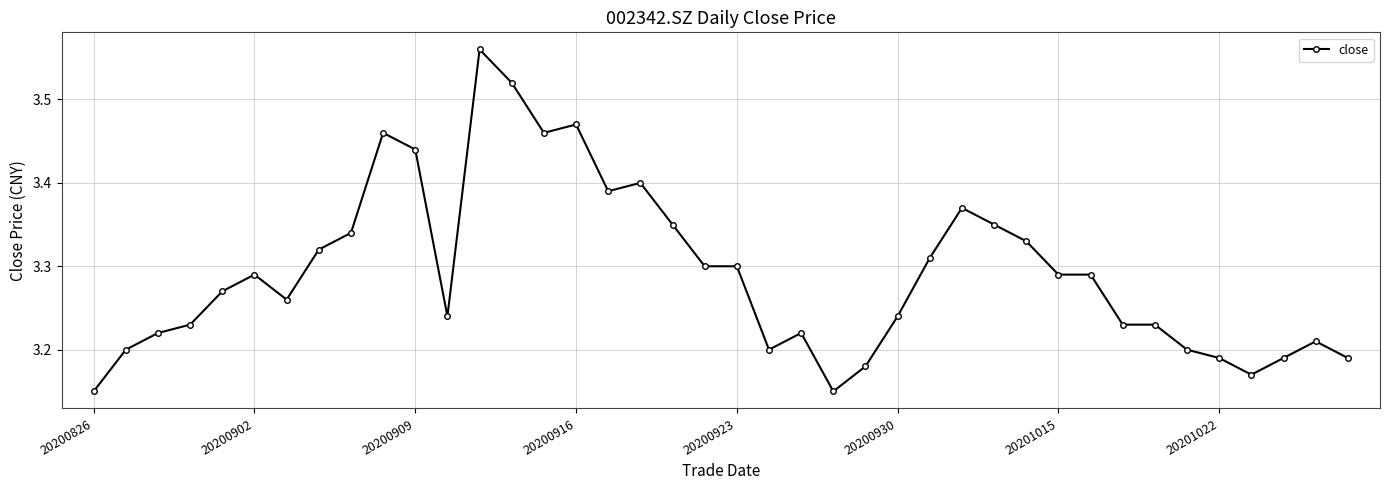

What is the sum of all values?

131.7